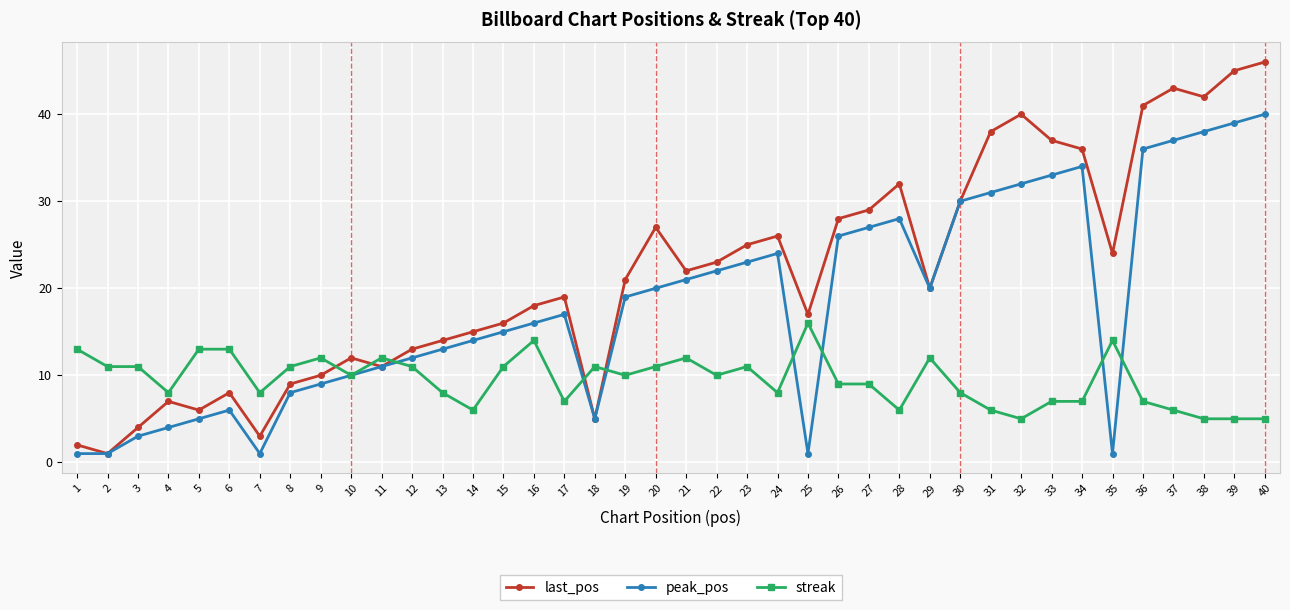

How many values in the last_pos series are below 21?

20